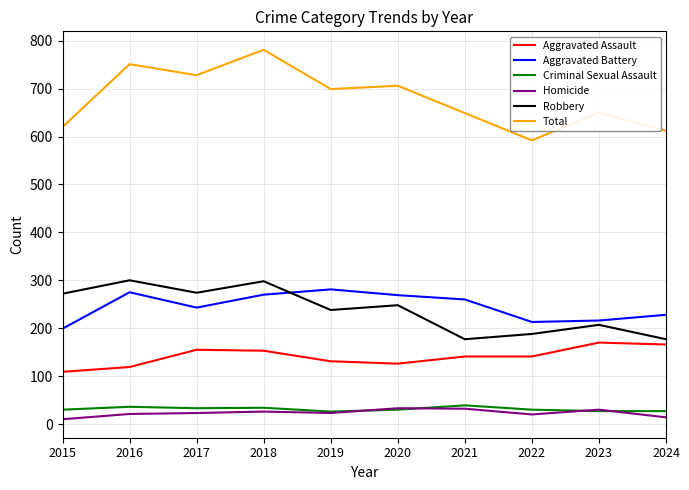

True or false: Aggravated Assault has a value of 265 at 2023.

False